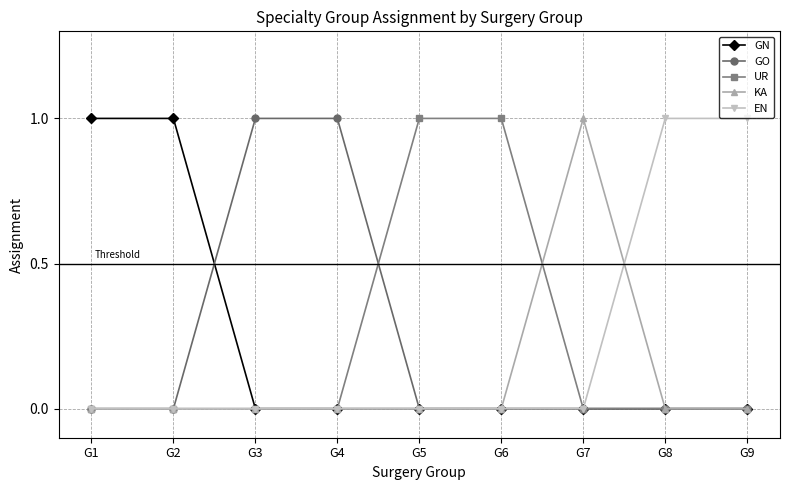

What is the total value across all series at G1?

1